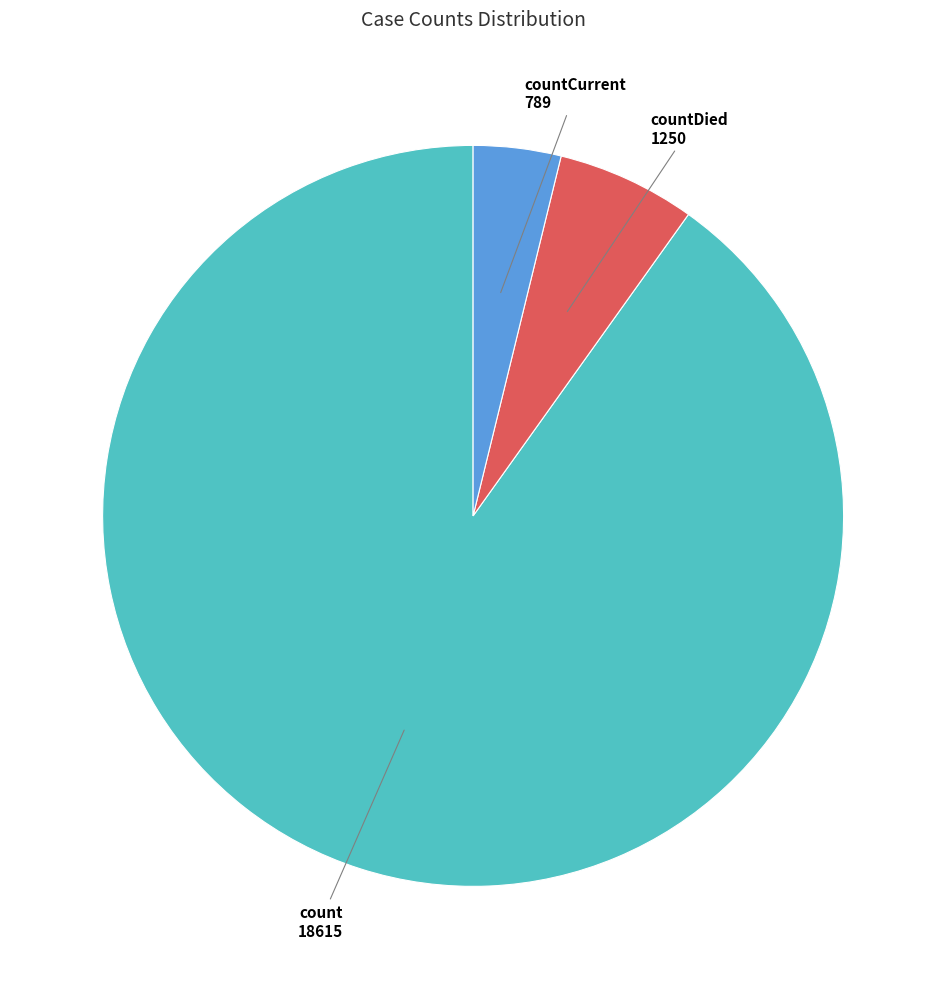

Which category has the biggest portion of the pie?

count